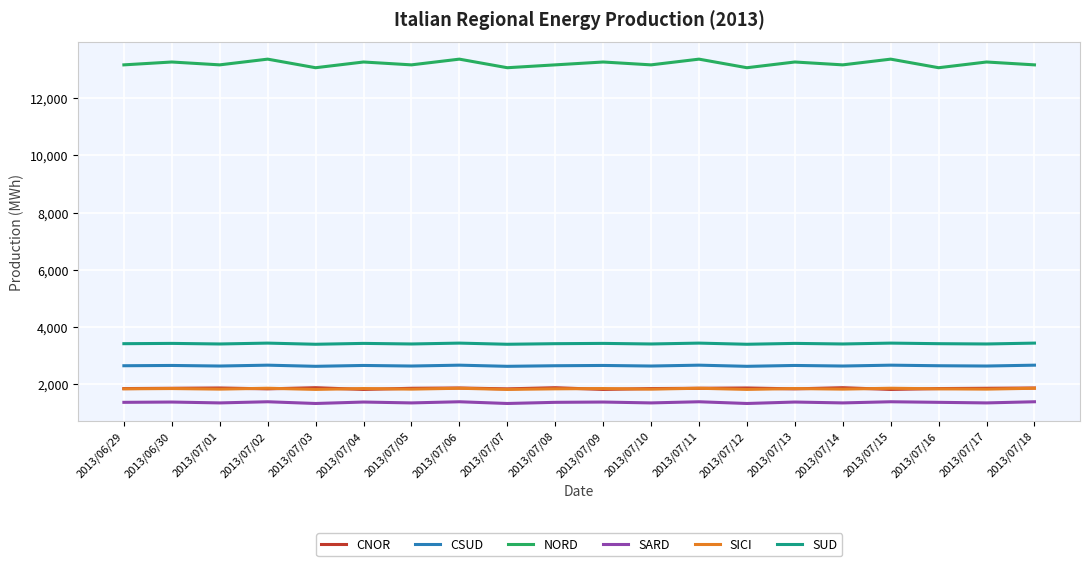

Which series has the largest range (max minus min)?

NORD